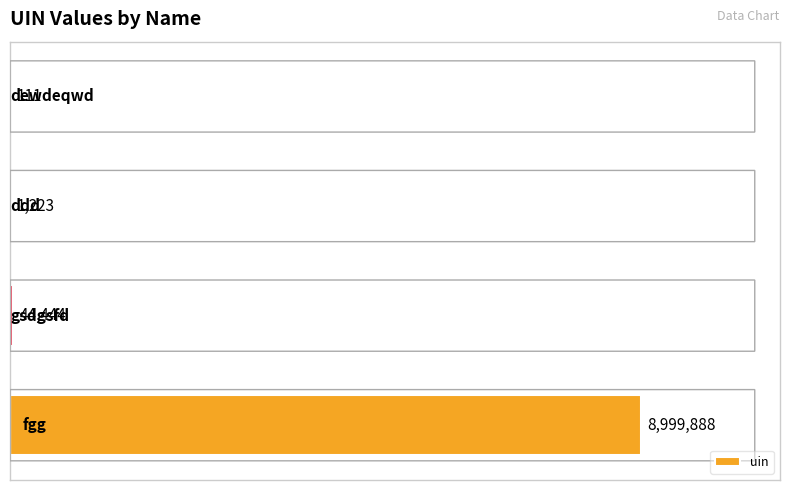

What is the greatest value displayed?

8999888